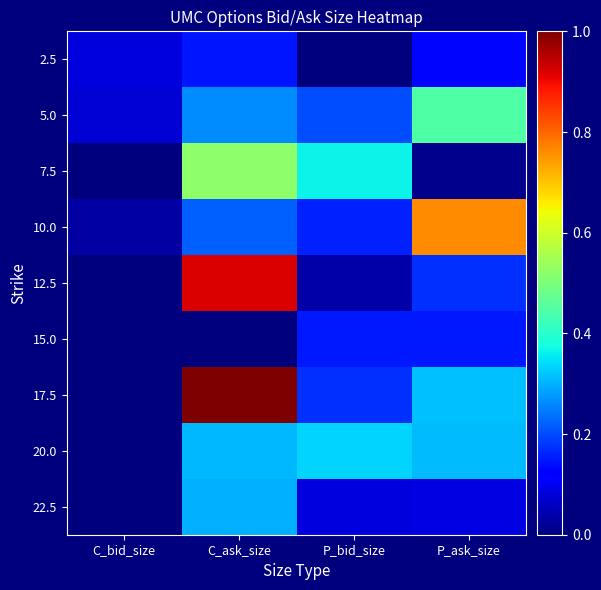

At how many categories does at least one series exceed 0?

4